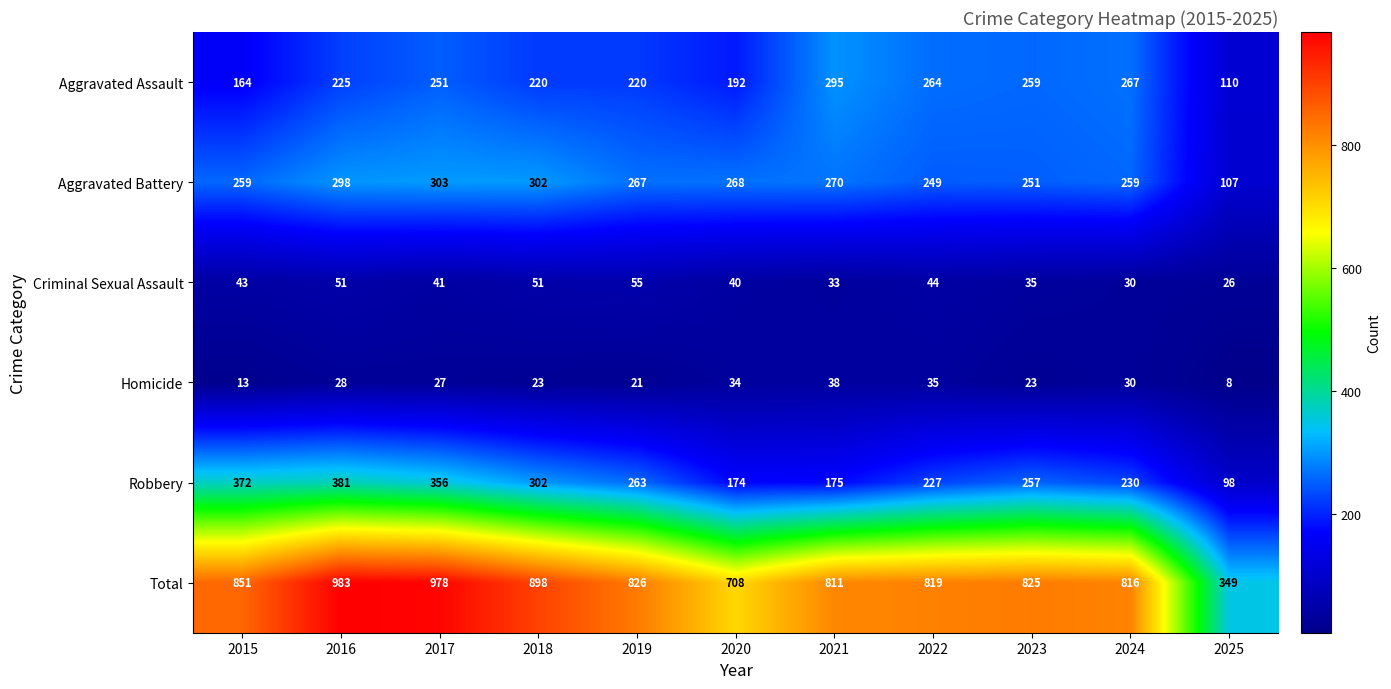

The Robbery series shows 141 at 2019. True or false?

False